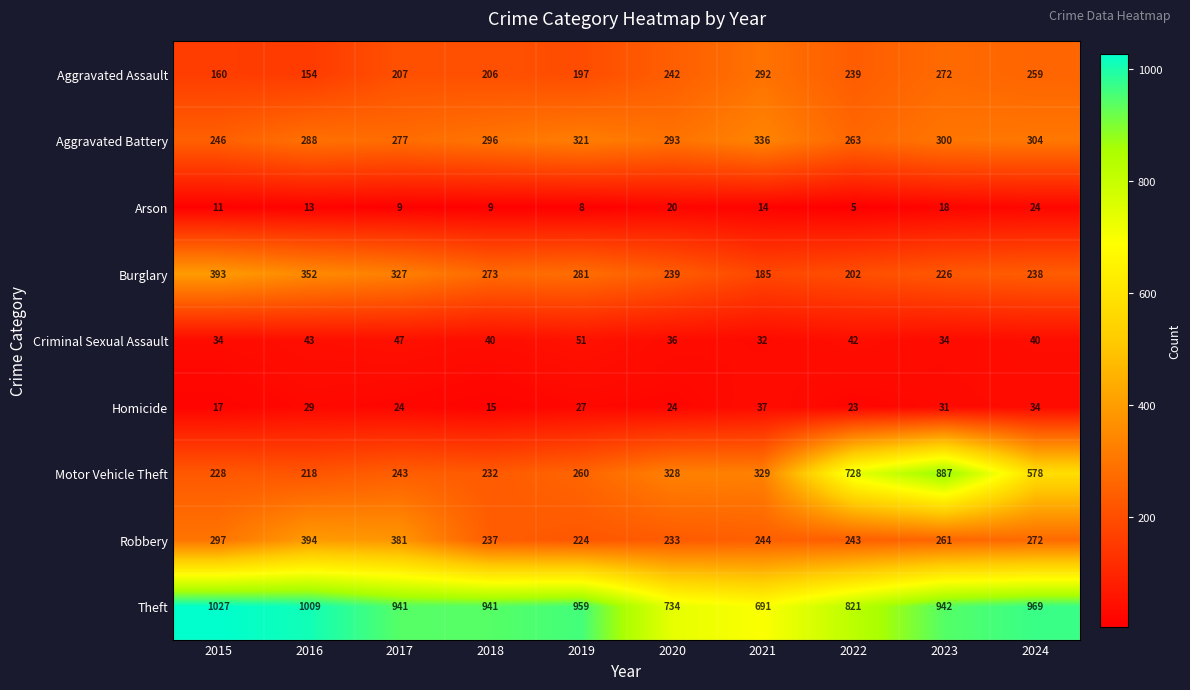

List the series in order of their peak value, highest first.

Theft, Motor Vehicle Theft, Robbery, Burglary, Aggravated Battery, Aggravated Assault, Criminal Sexual Assault, Homicide, Arson